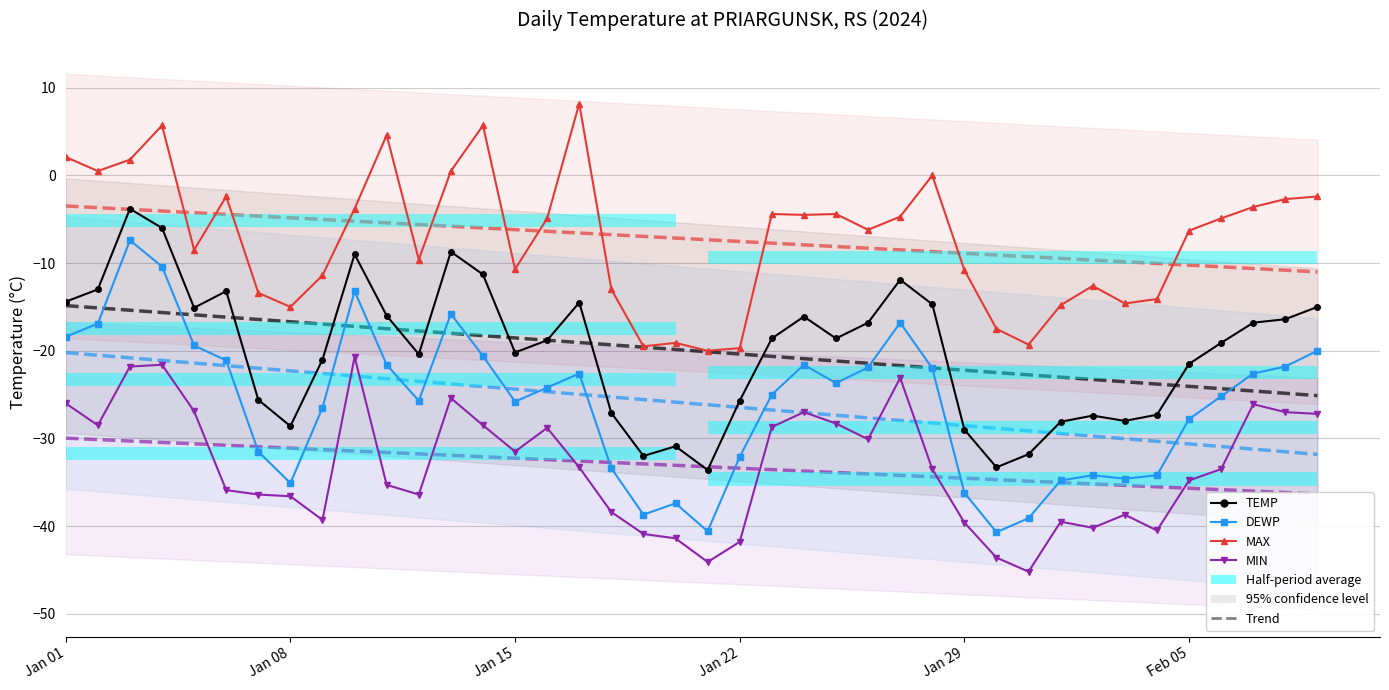

Is it true that MAX equals -5.8 at 22?

False